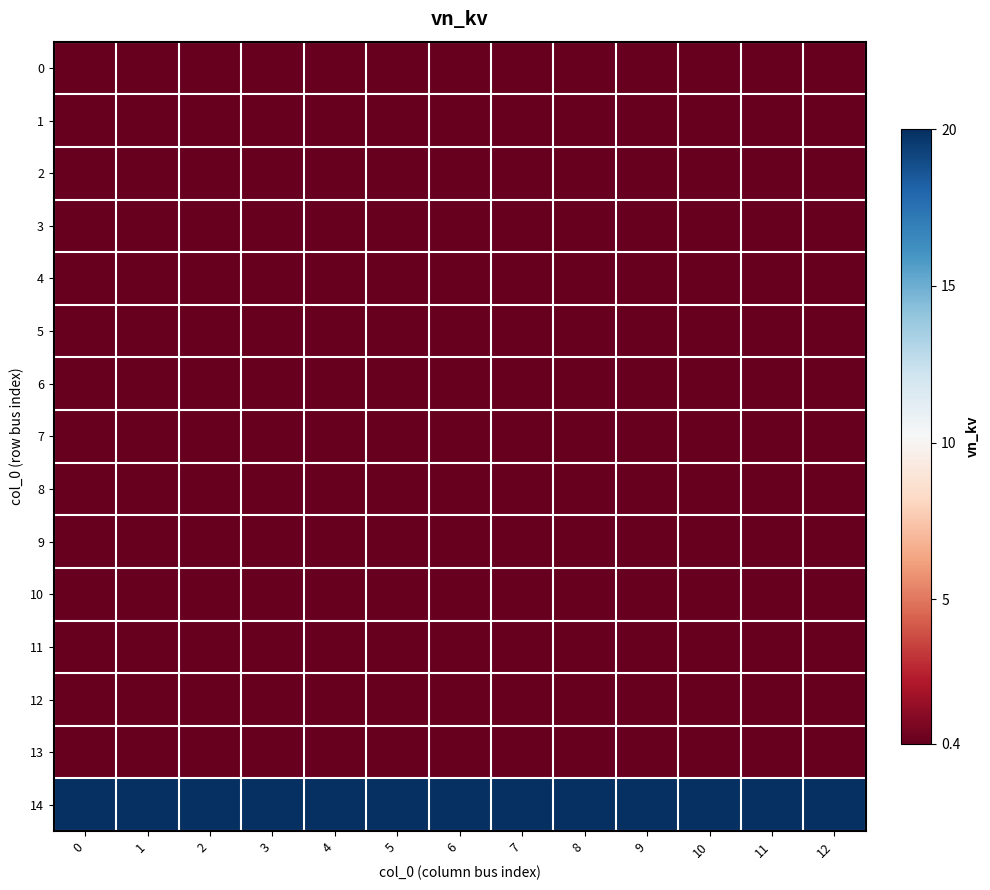

What is the total value across all series at 9?

25.6